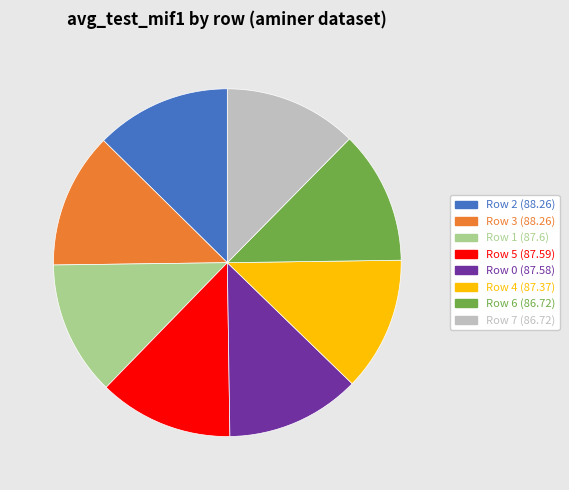

What is the ratio of the value at Row 4 (87.37) to the value at Row 5 (87.59)?

1.0